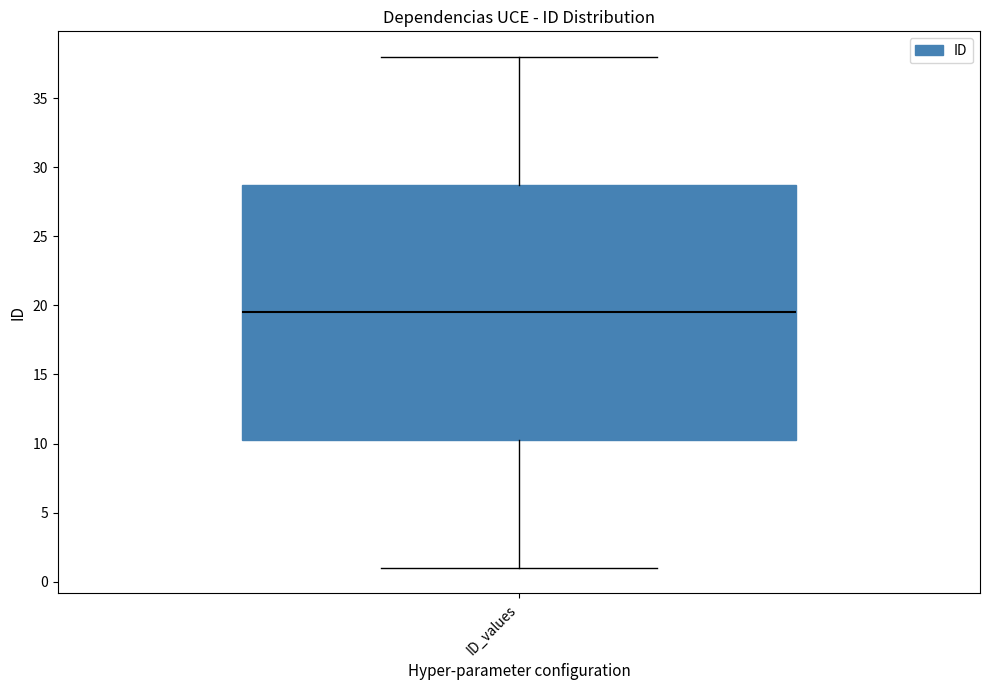

Read this box plot against the y-axis: the position of the median line, the range covered by the box, and the ends of both whiskers. The values are not printed on the chart, so give them approximately, as read against the axis.

median 19.5, box 10.5 to 29.0, whiskers 1.0 to 38.0